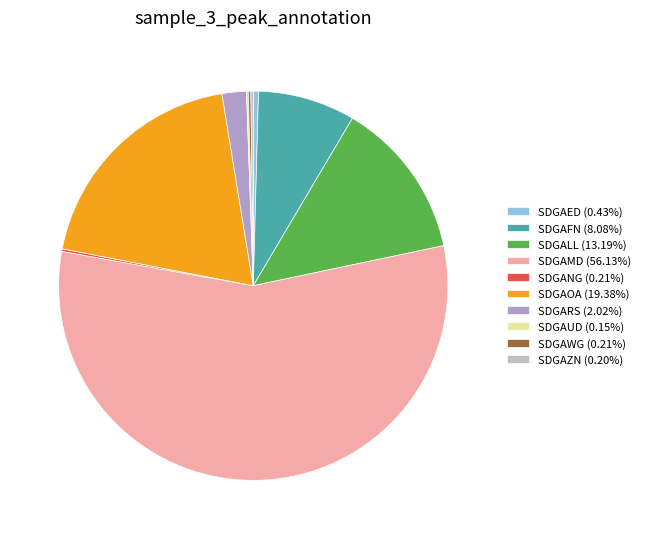

How many slices are in this pie chart?

10